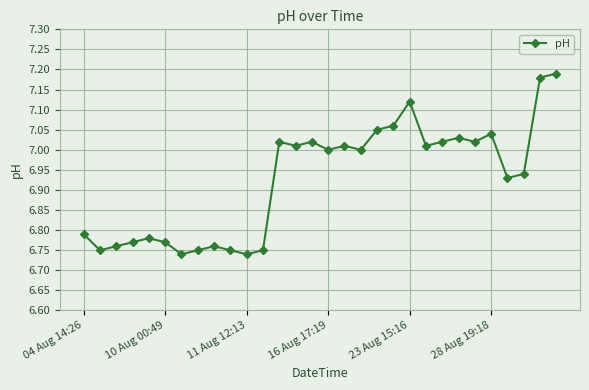

What is the difference between the second highest and second lowest values?

0.4